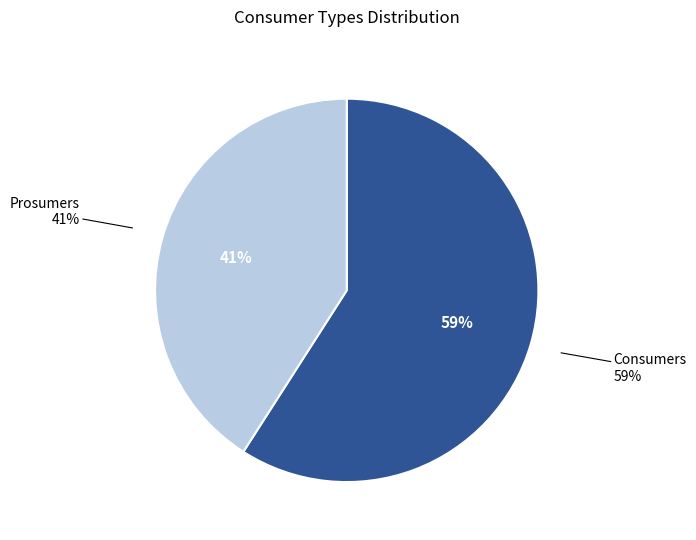

What is the smallest slice in the pie chart?

Prosumers